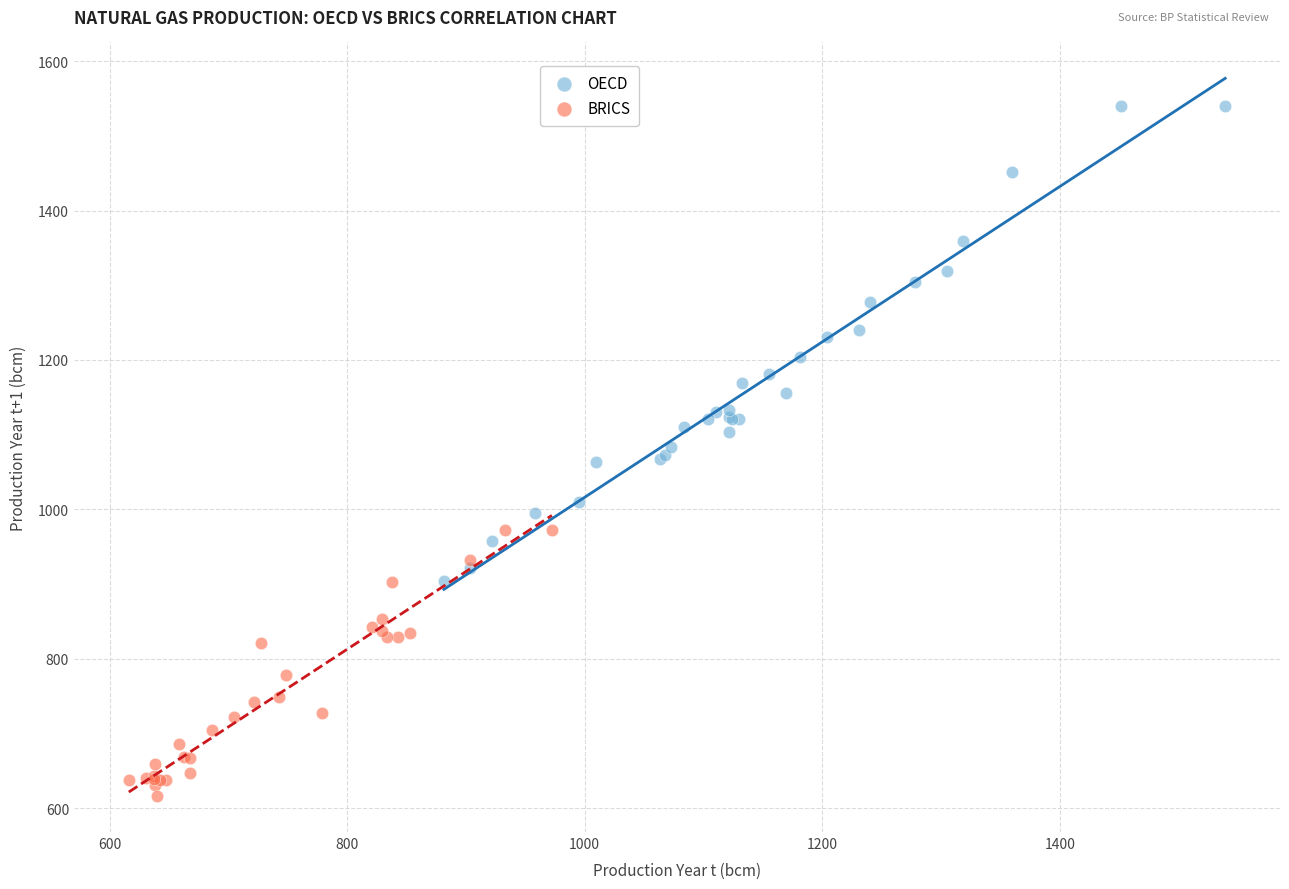

Which series contains the highest Y value?

OECD